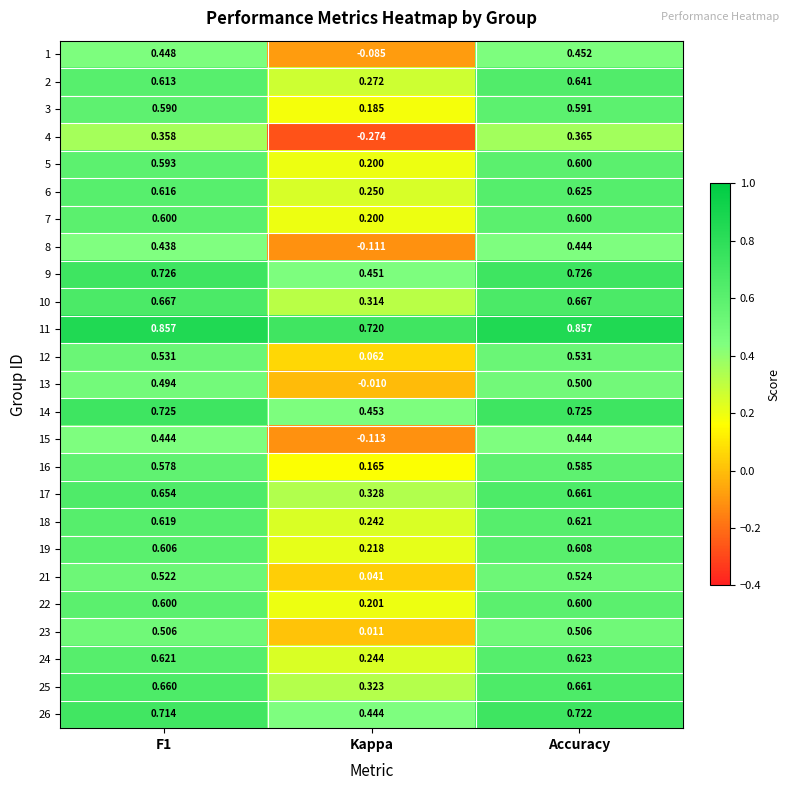

At which label does 18 reach its minimum?

Kappa